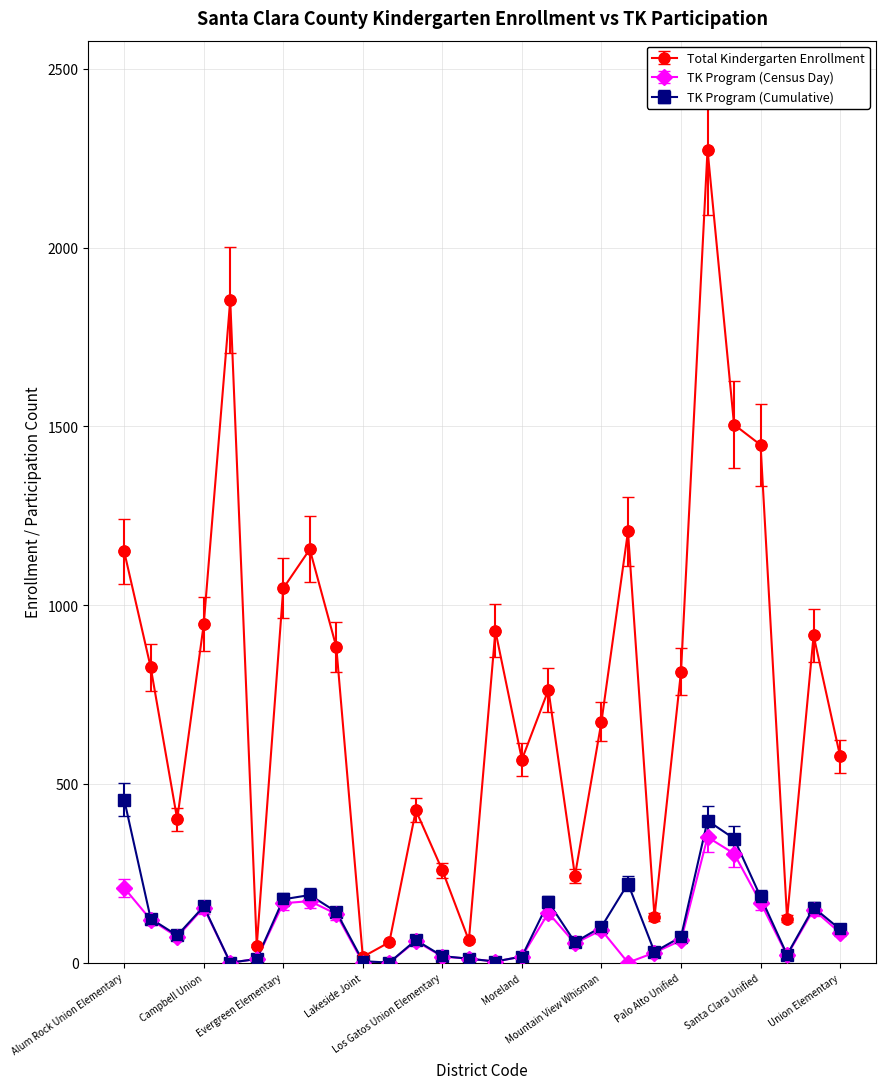

Which series has the widest spread of values?

Total Kindergarten Enrollment